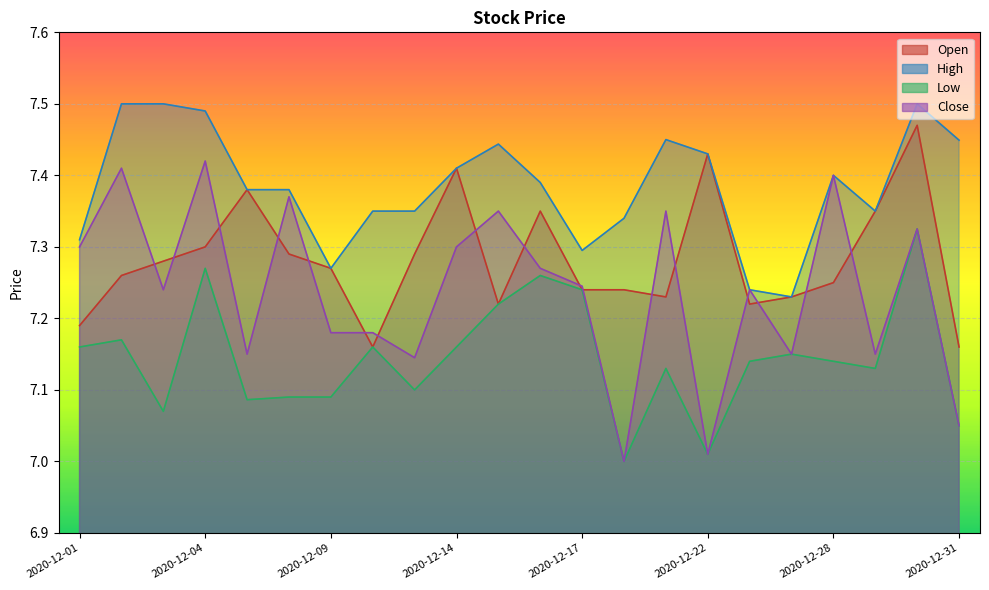

Where is the first local minimum for High?

2020-12-09